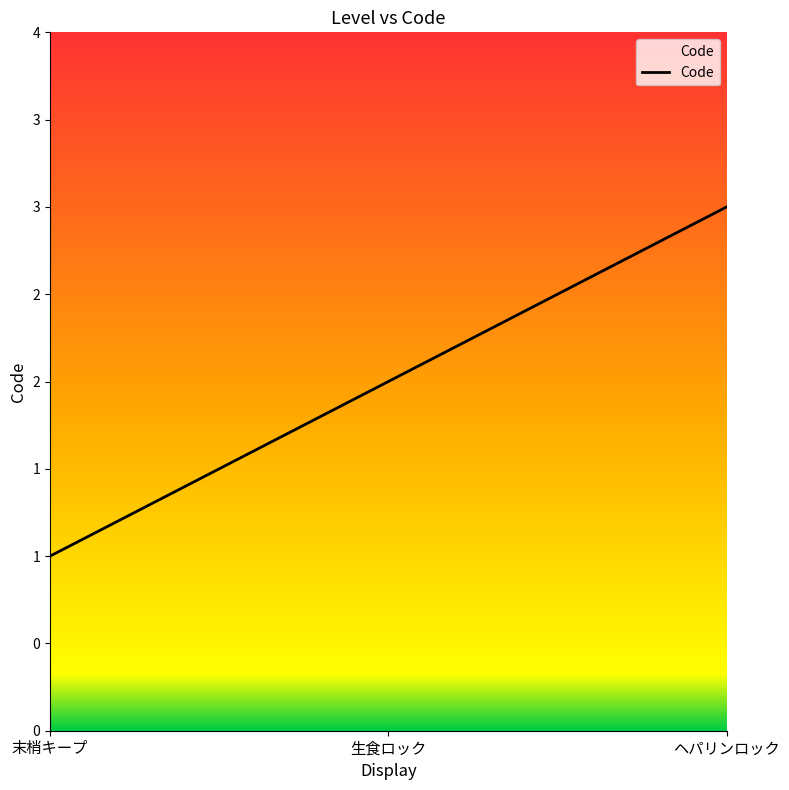

Which category has the highest value across all series?

ヘパリンロック